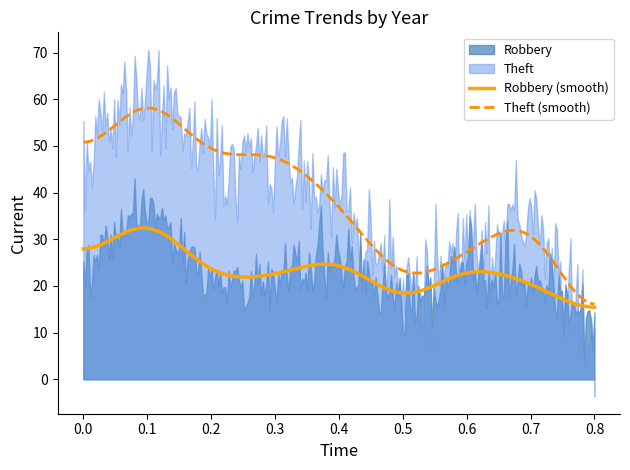

The Theft series shows 50 at 2018. True or false?

True